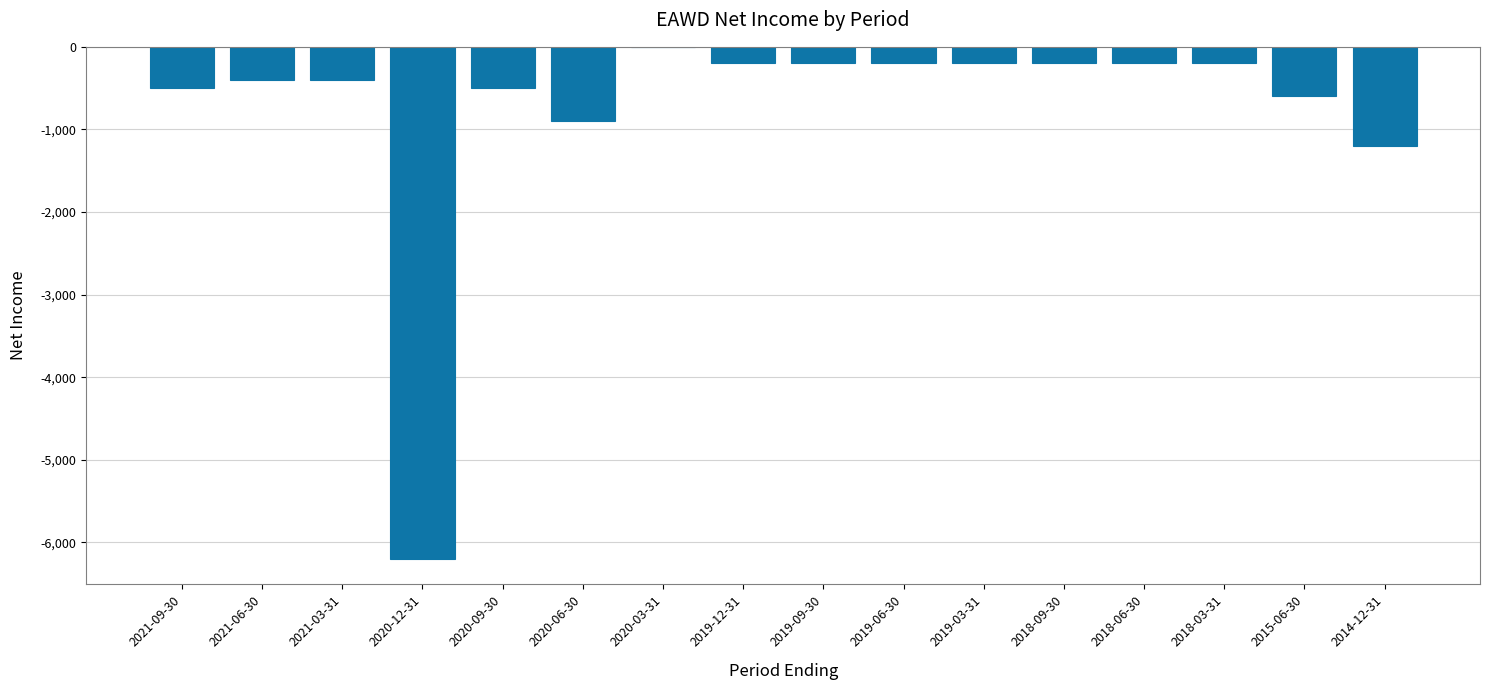

Which category has the highest value across all series?

2020-03-31